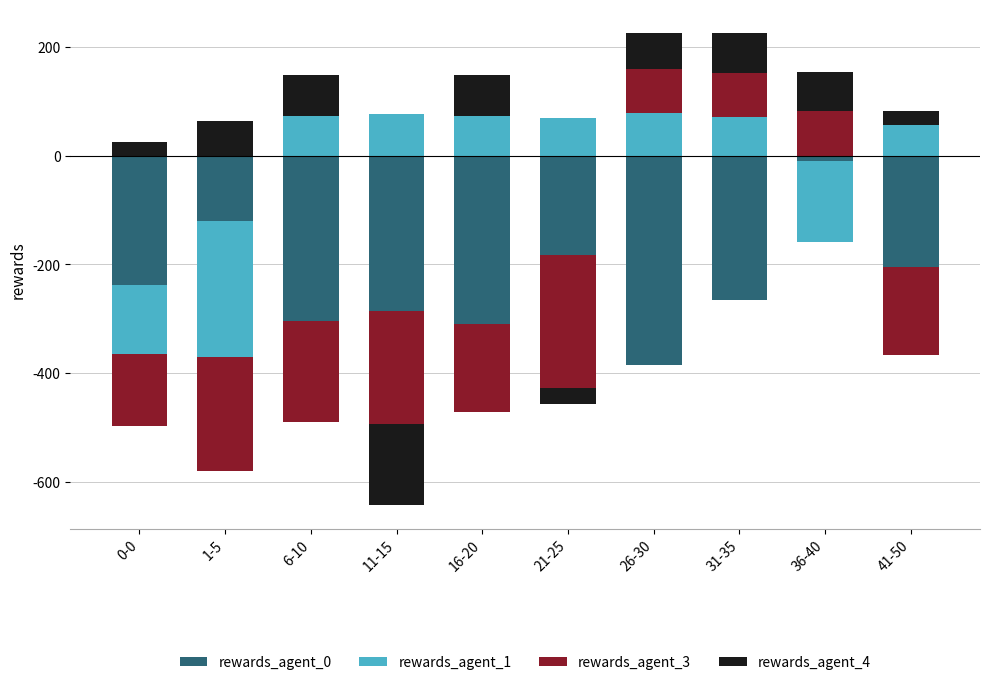

What are all the series names shown in the legend?

rewards_agent_0, rewards_agent_1, rewards_agent_3, rewards_agent_4